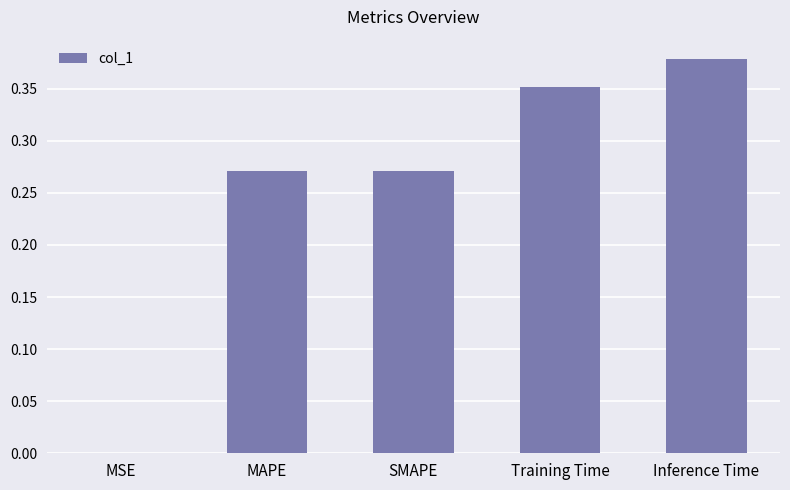

What is the sum of all values?

1.3